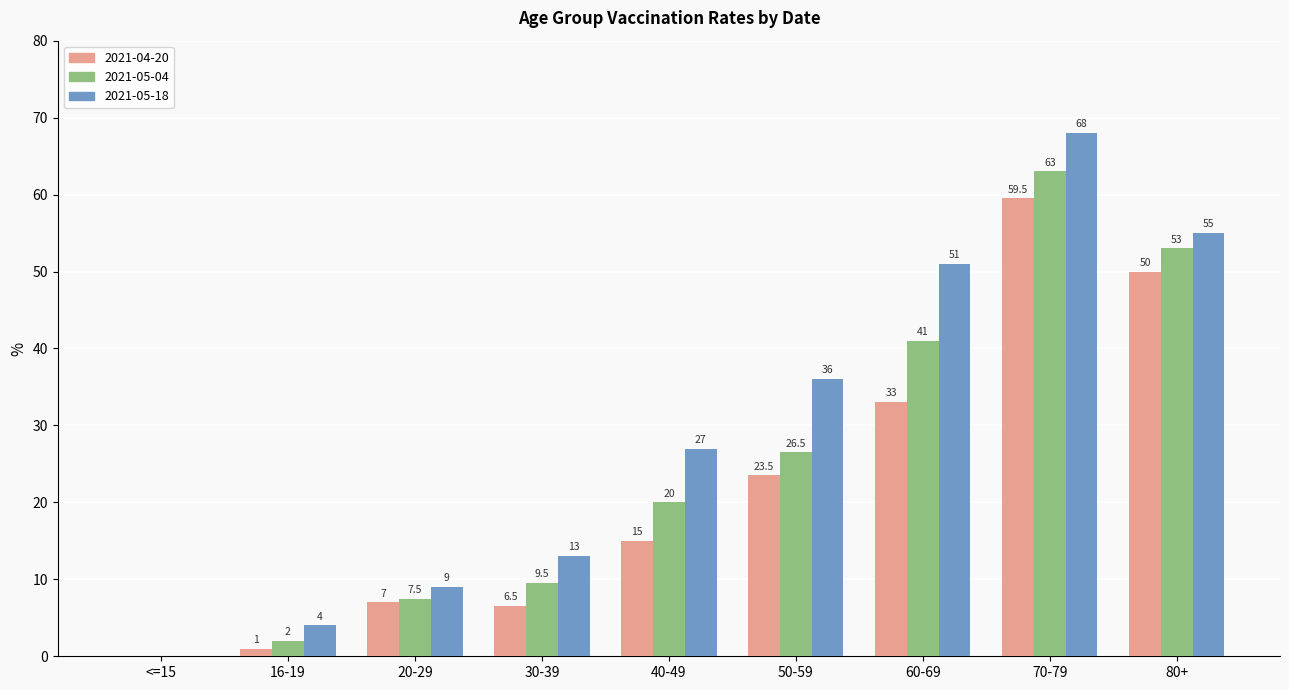

Does the chart contain stacked bars?

No